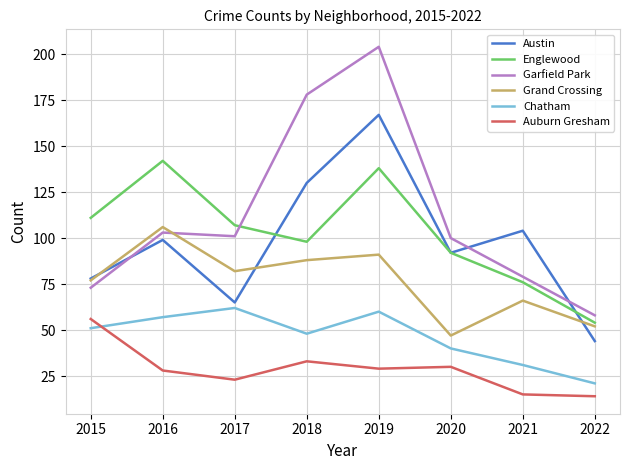

What is the total value across all series at 2022?

243